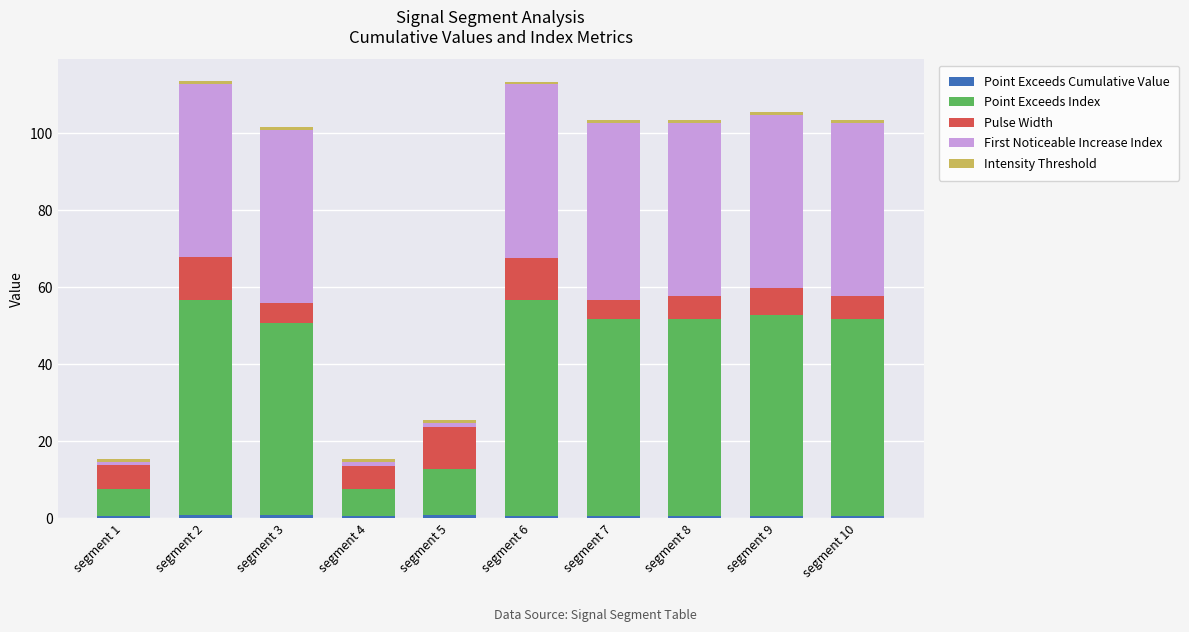

Is it true that First Noticeable Increase Index equals 1.5 at segment 1?

False